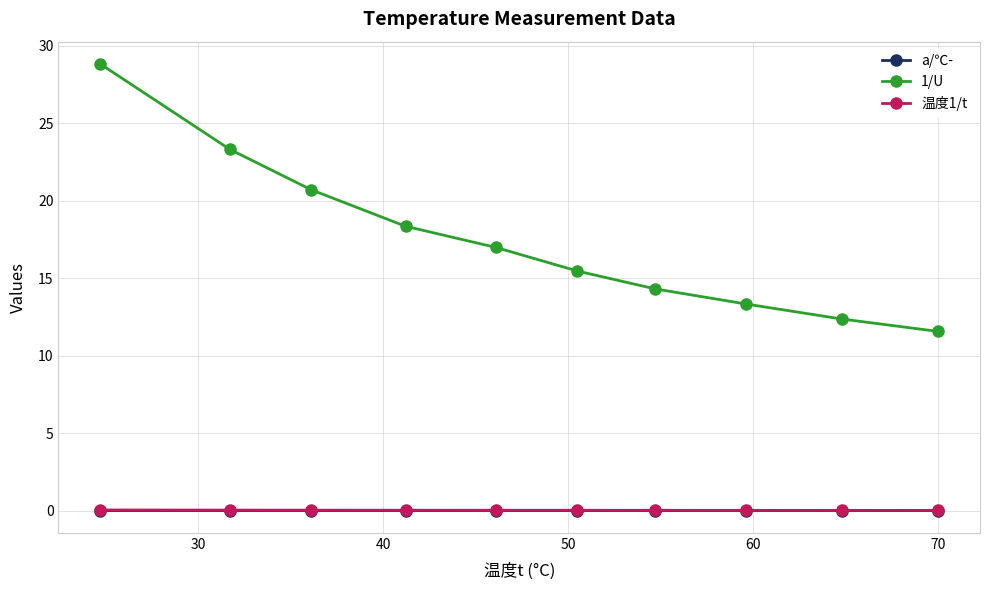

What is the value of the 1/U point at the 8th from the left?

13.3